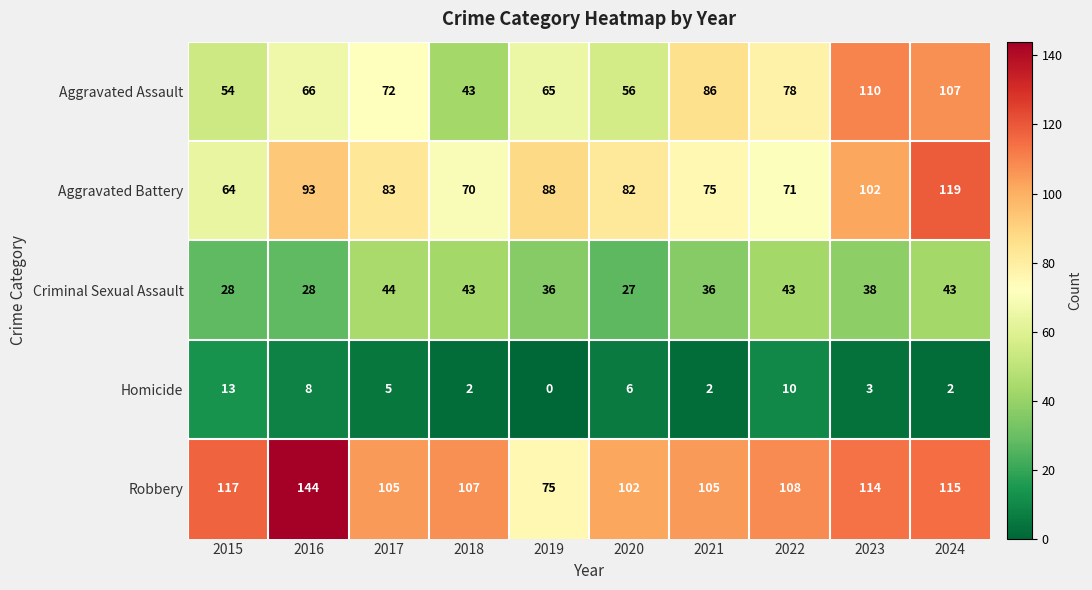

What is the approximate value of Aggravated Assault at 2021?

86